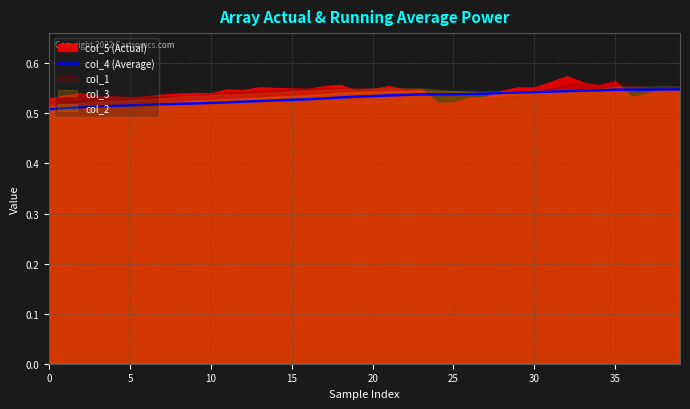

True or false: the data shows 0.8 at 29.

False